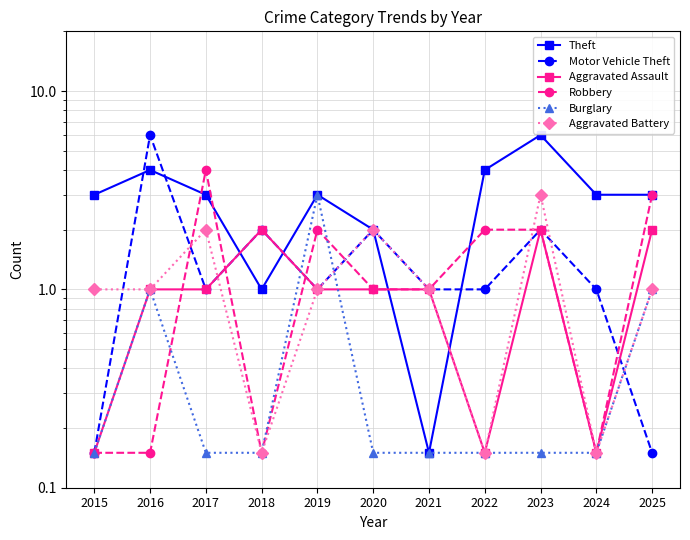

At which category does Burglary reach its first local peak?

2016